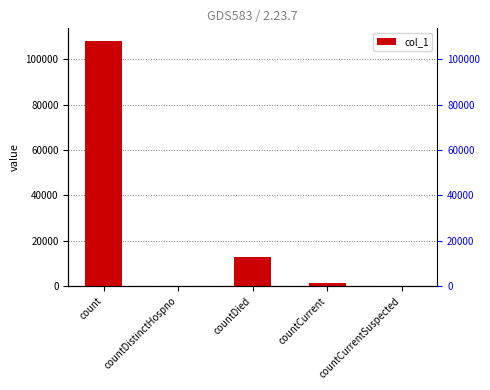

Which has a higher value, countCurrentSuspected or count?

count